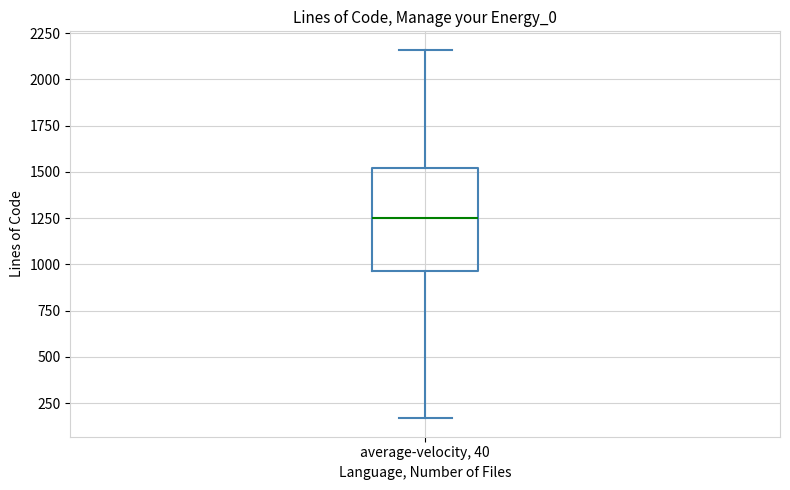

Read this box plot against the y-axis: the position of the median line, the range covered by the box, and the ends of both whiskers. The values are not printed on the chart, so give them approximately, as read against the axis.

median 1250, box 950 to 1500, whiskers 150 to 2150